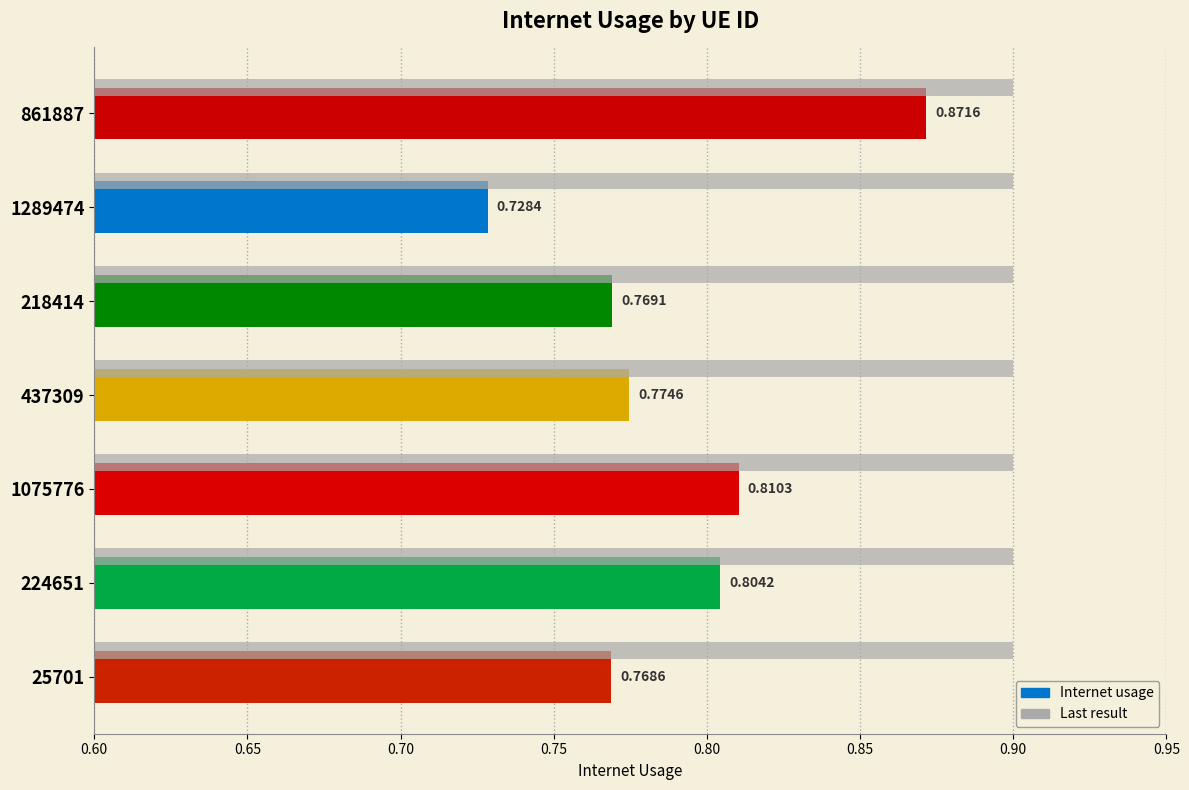

True or false: the data shows 0.8 at 437309.

True